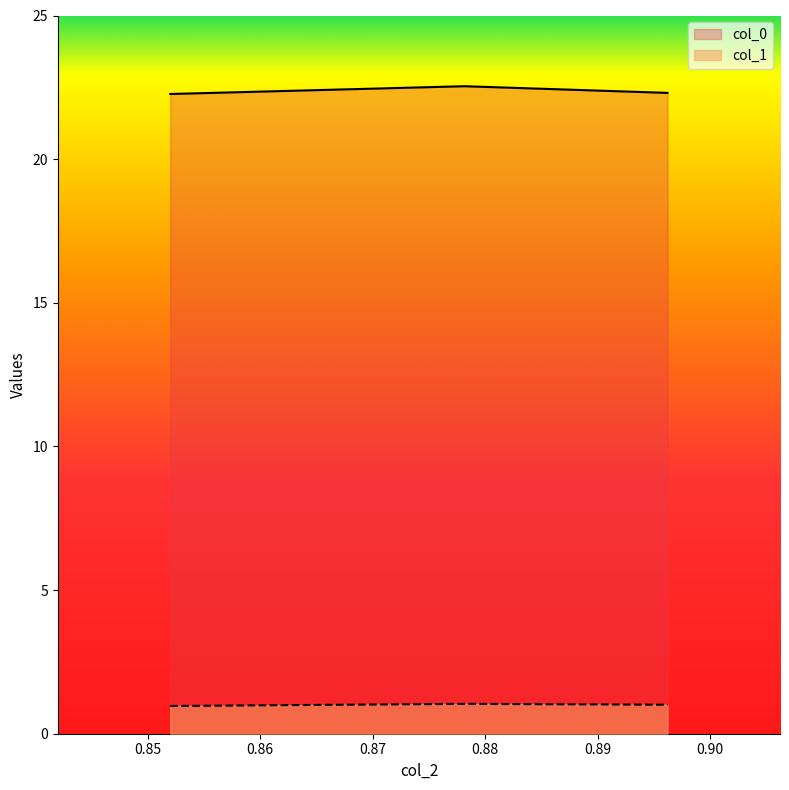

Does the chart display data point markers on the line(s)?

No